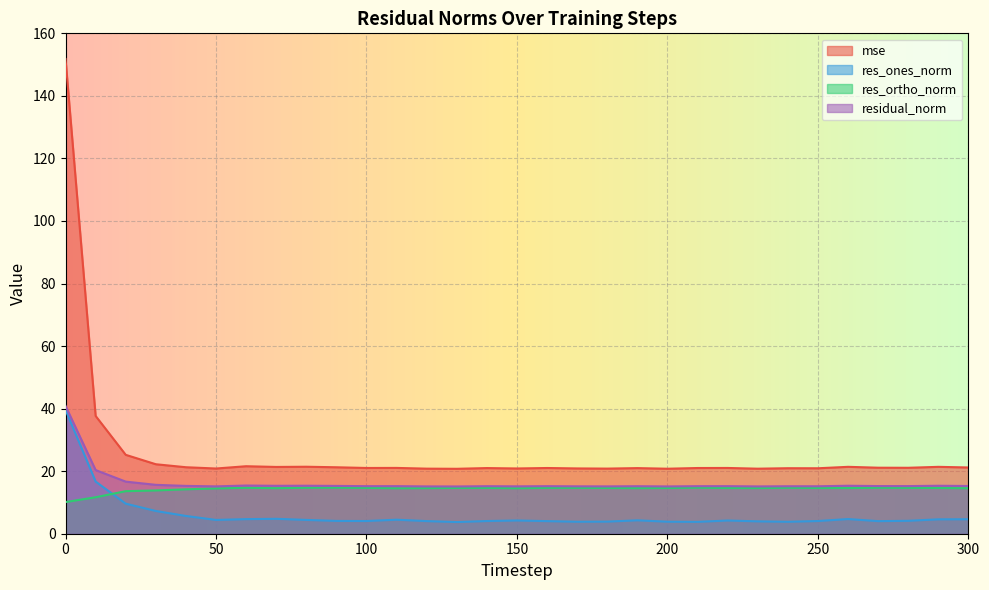

Where is the first local maximum for res_ortho_norm?

60